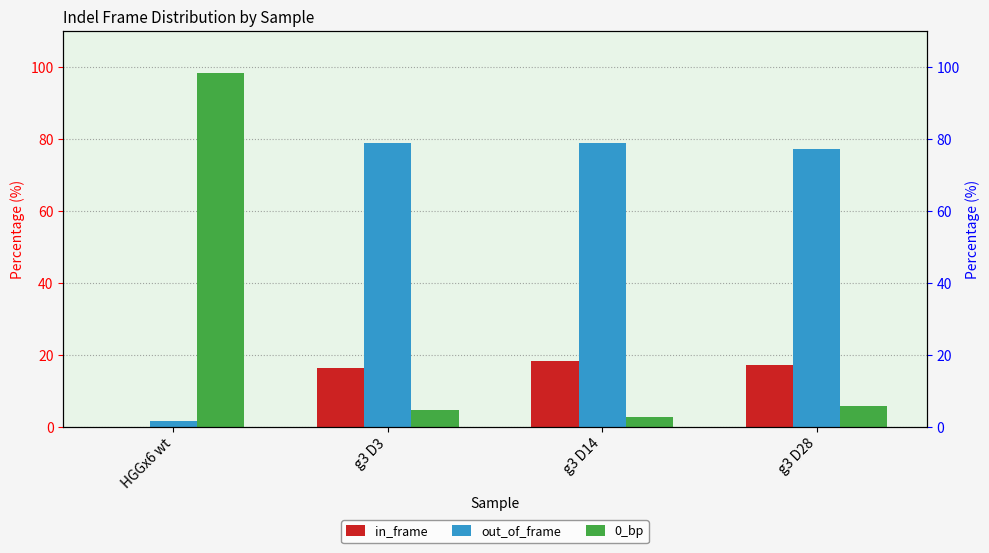

List the series in order of their overall mean, highest first.

out_of_frame, 0_bp, in_frame